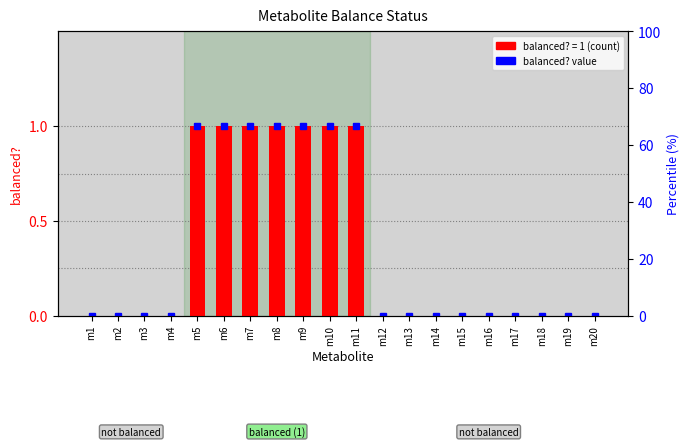

The value at m18 is 0. True or false?

True